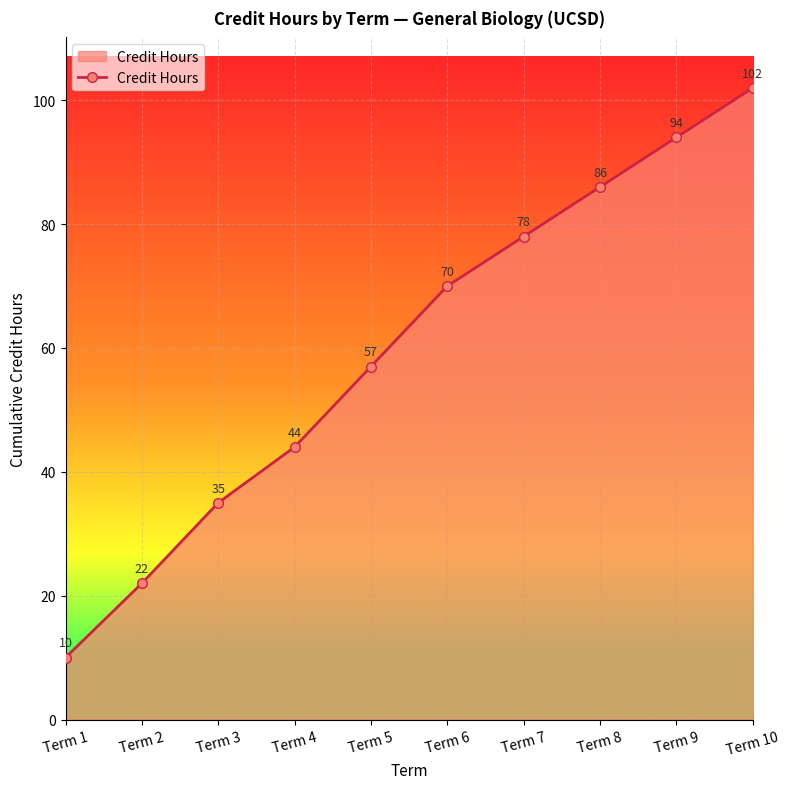

The chart shows a value of 62 at Term 4. True or false?

False